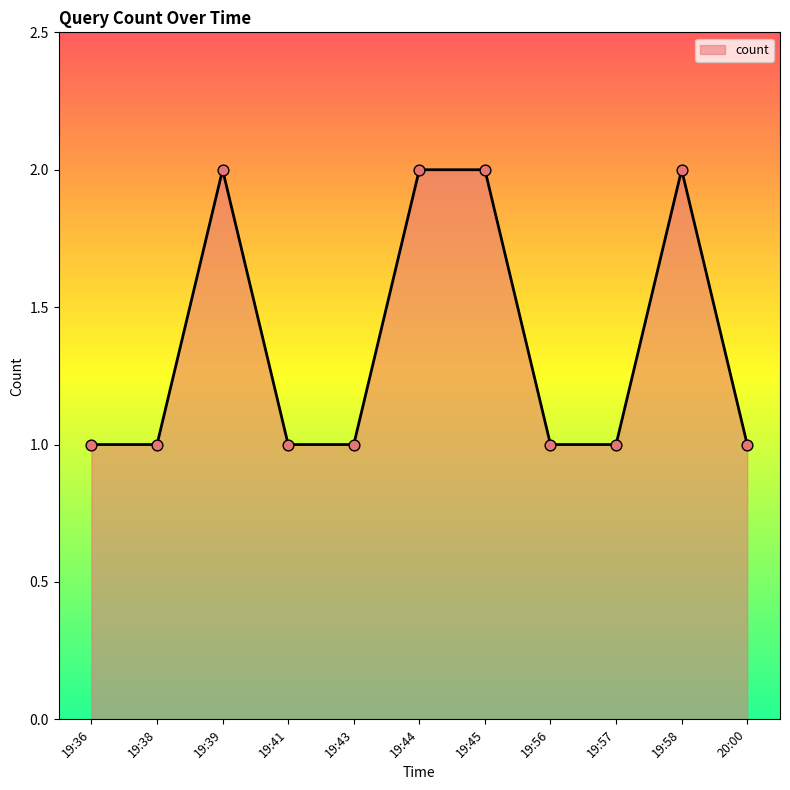

Which has a higher value, 19:39 or 19:41?

19:39